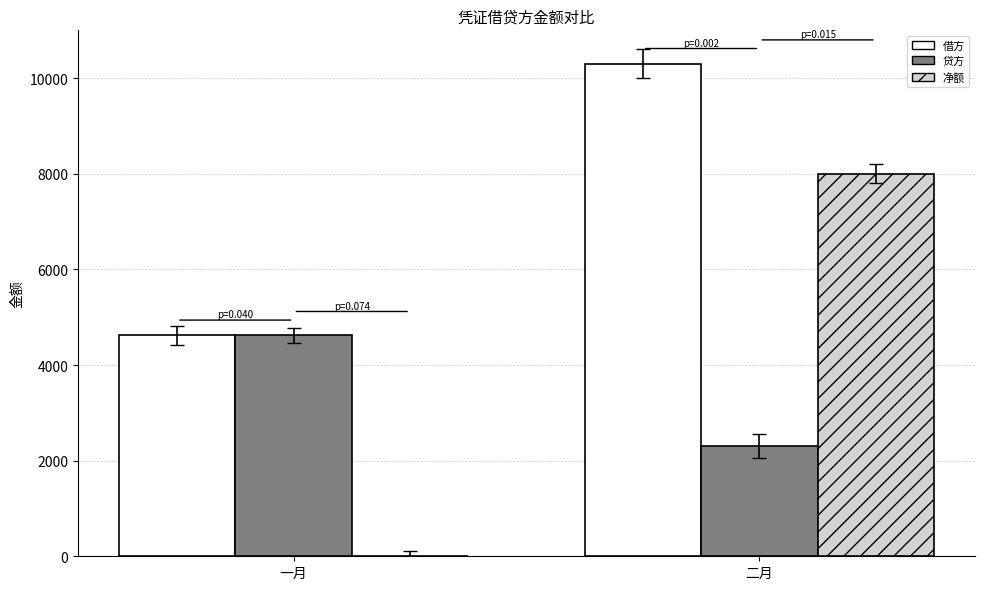

Is it true that 借方 equals 7396 at 一月?

False